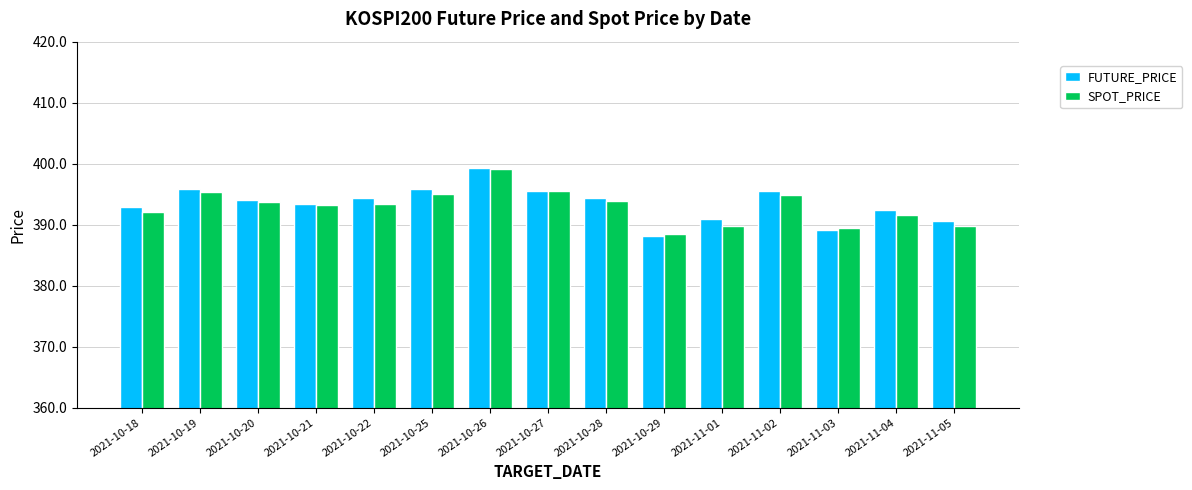

What is the total value across all series at 2021-11-05?

780.5